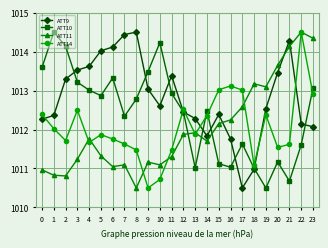

The value of ATT10 at 8 is 1012.8. True or false?

True